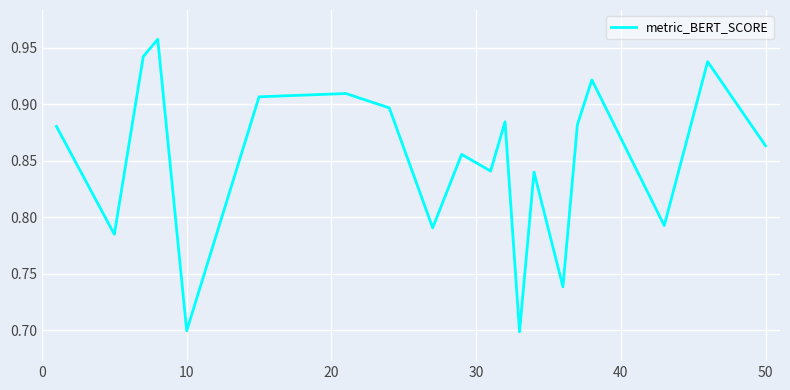

Is it true that the value at 10 is 0.7?

True